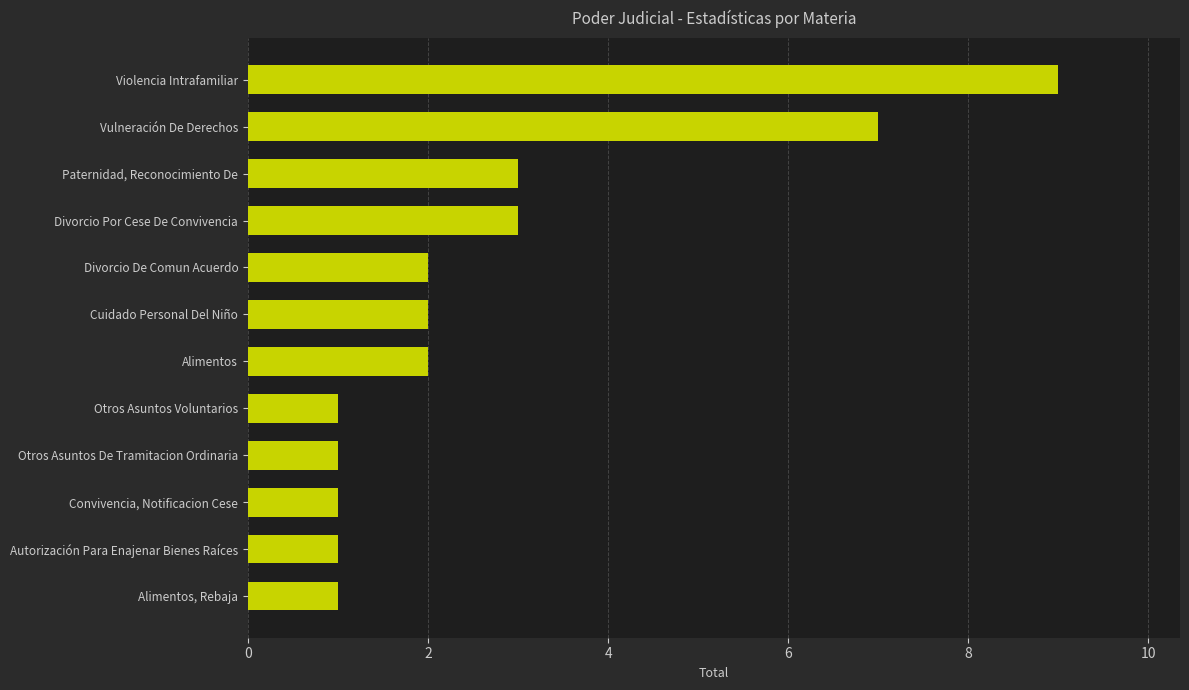

What is the smallest value displayed?

1